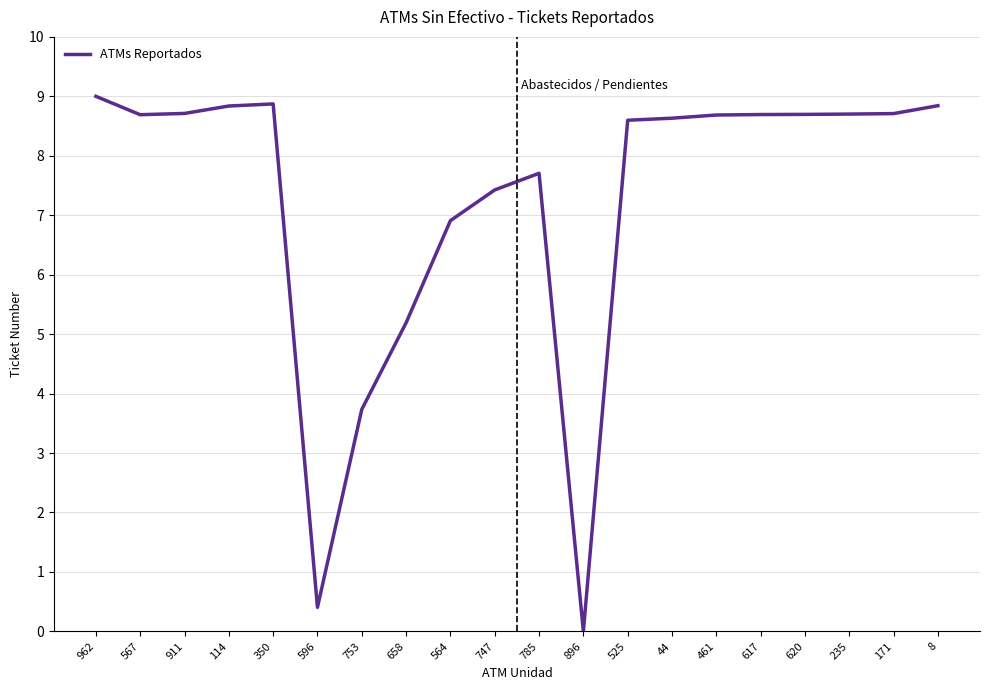

What value does the data have at 235?

8.7